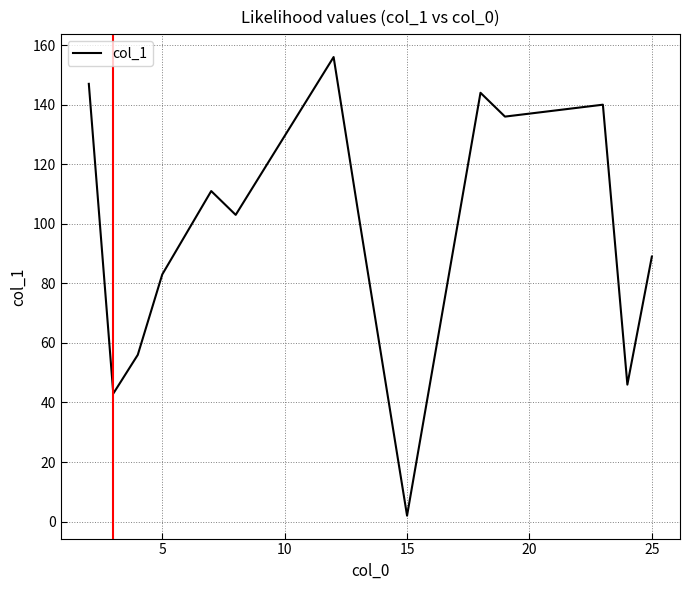

What is the difference between the maximum and minimum values?

154